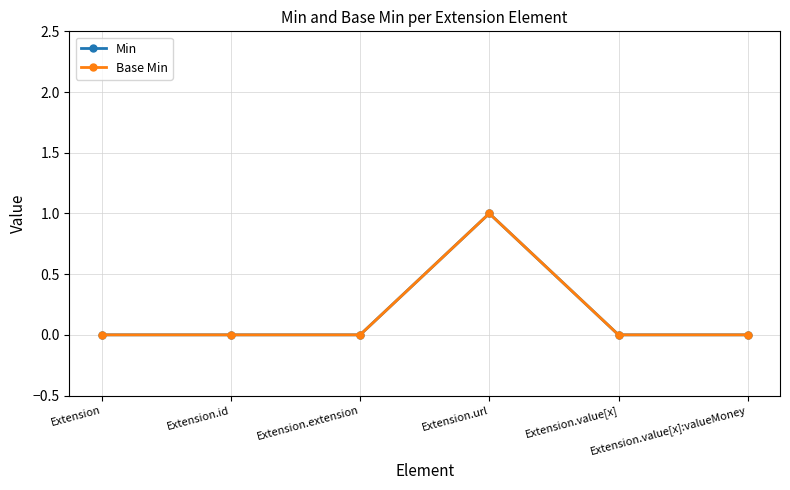

Where is the first local maximum for Base Min?

Extension.url